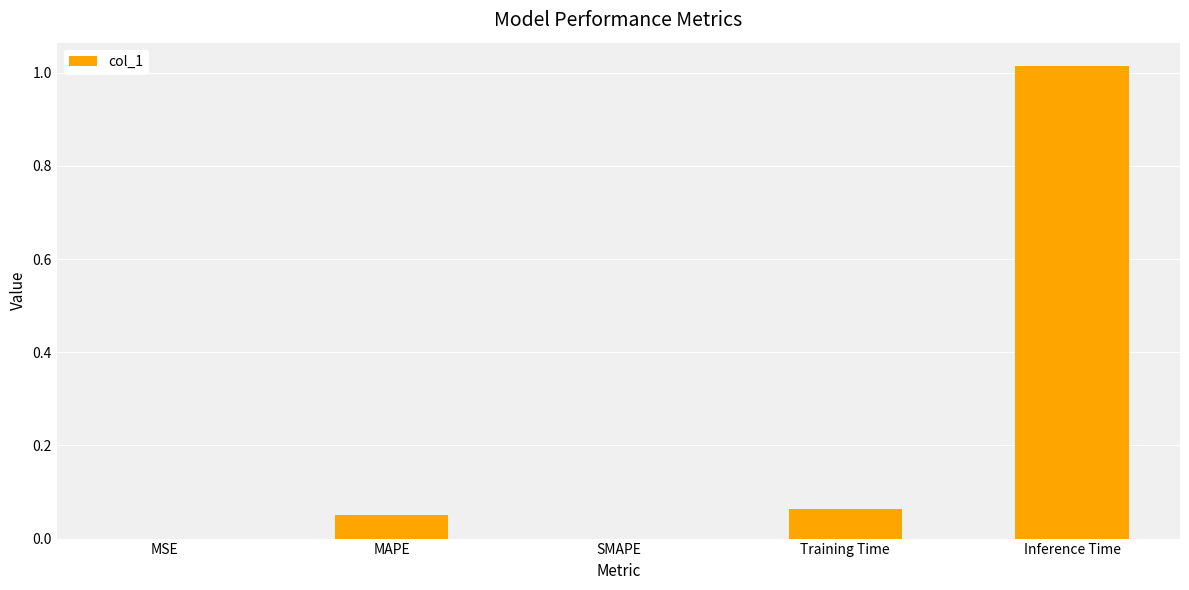

What is the change in value from MAPE to Inference Time?

+1.0